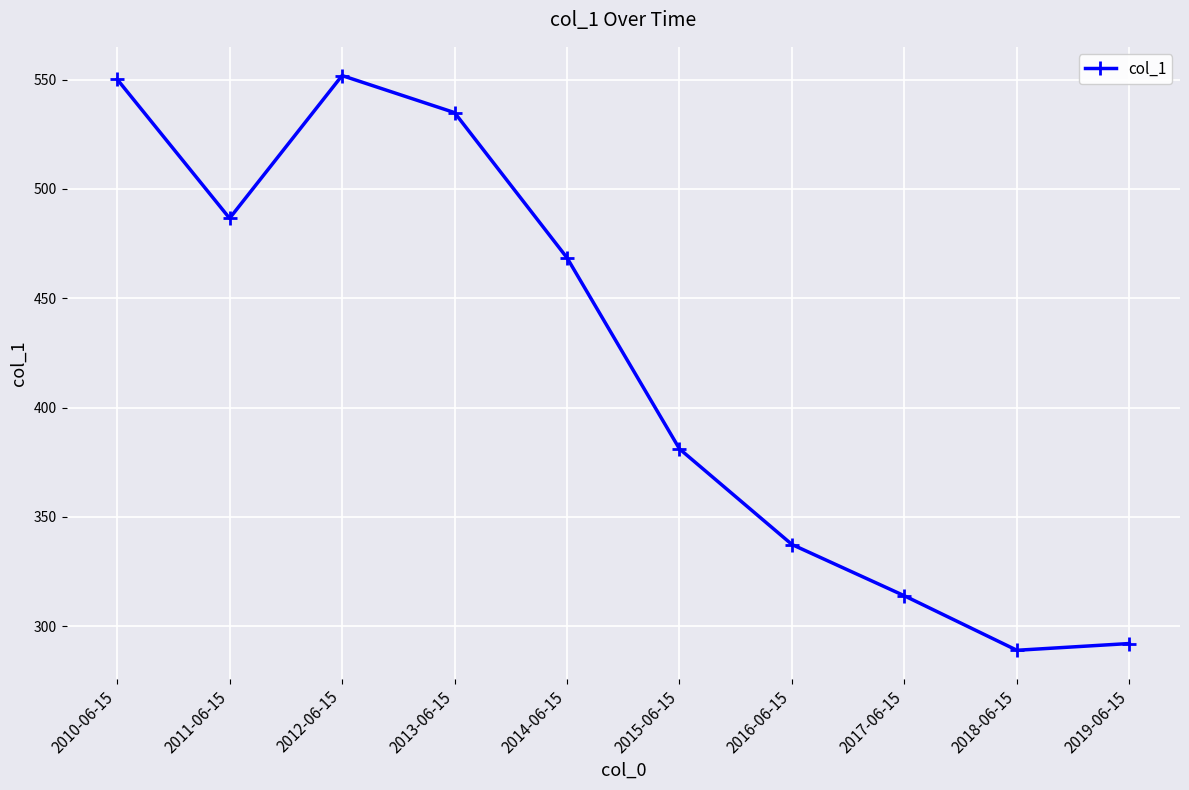

Is it true that the value at 2019-06-15 is 292.1?

True